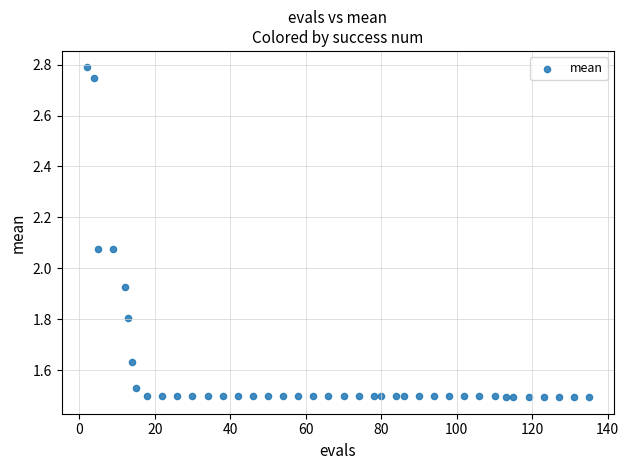

What is the range of X values (max minus min)?

133.0